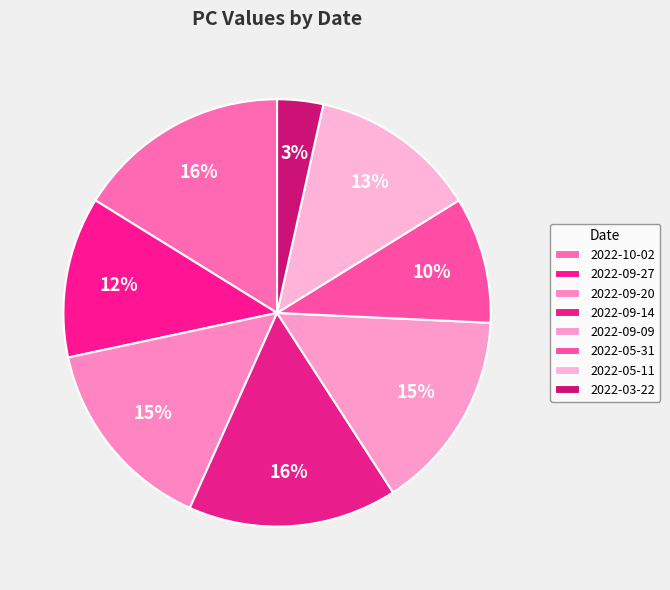

Is it true that 2022-05-11 is 22% of the pie?

False